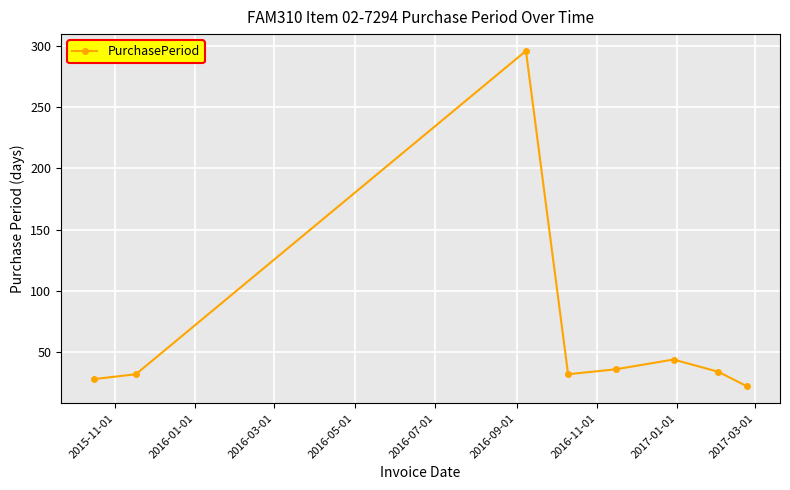

What is the average value?

66